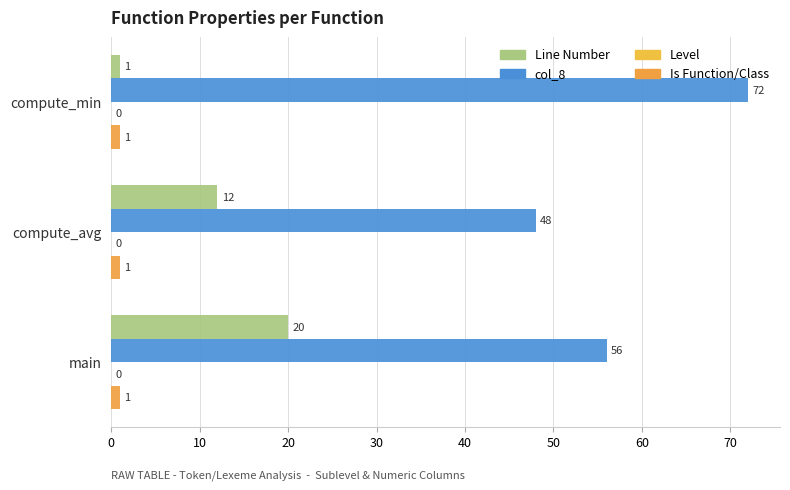

At which label is Line Number closest to 10?

compute_avg